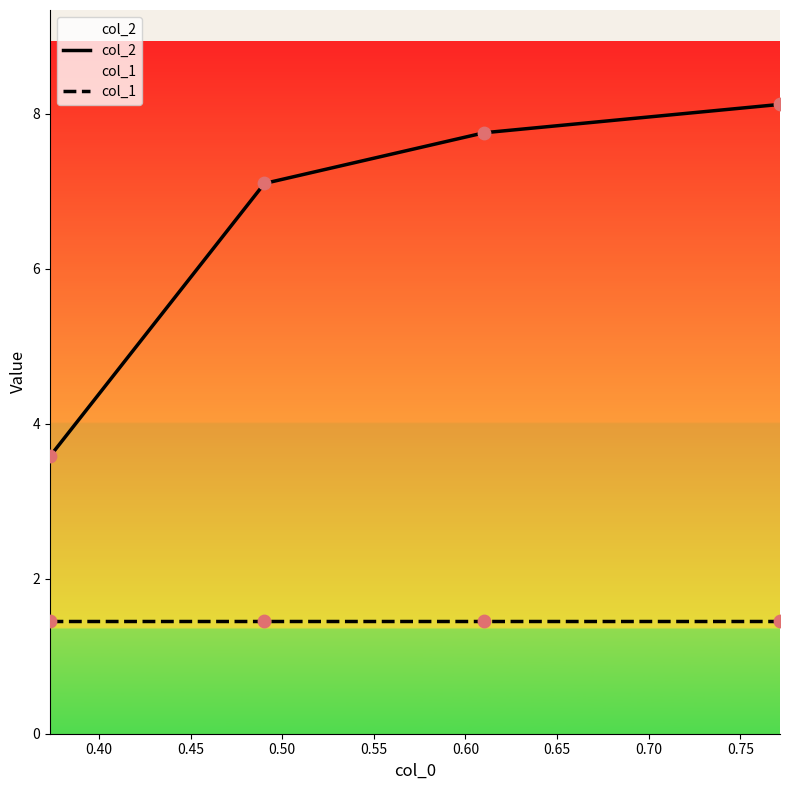

Which series has the largest total across all categories?

col_2